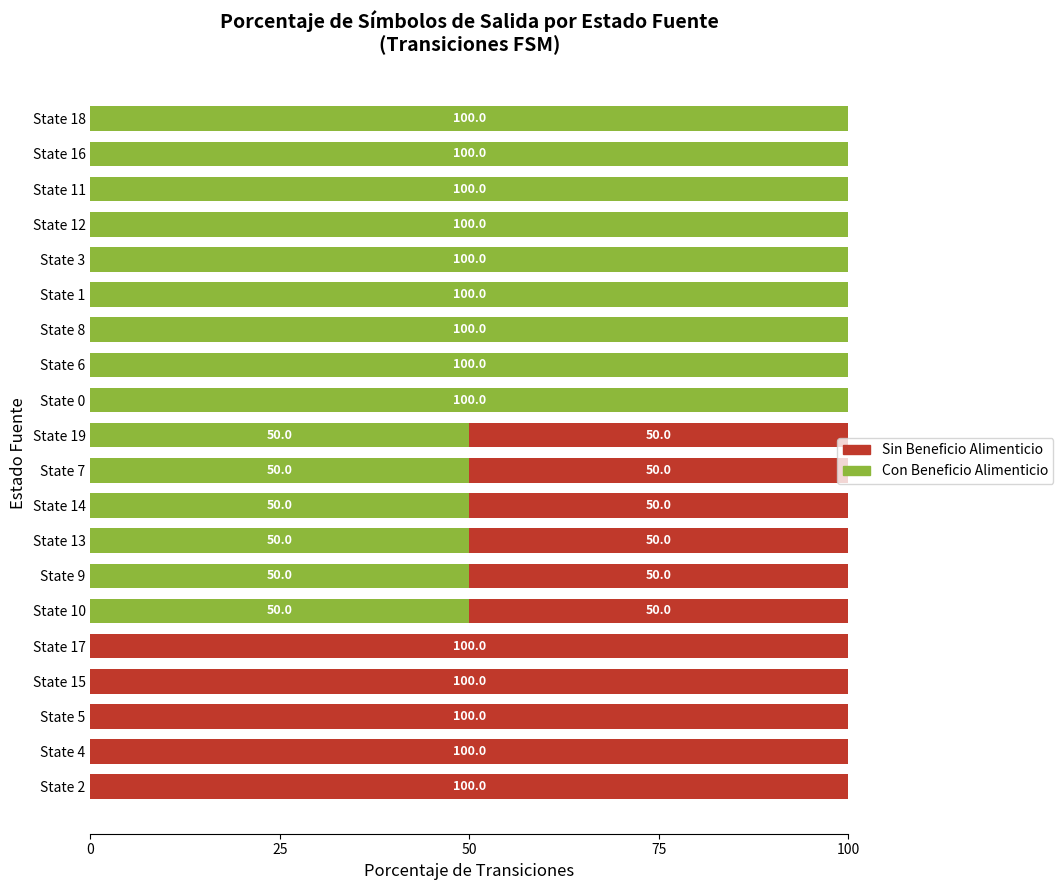

The Con Beneficio Alimenticio series shows 100 at State 12. True or false?

True